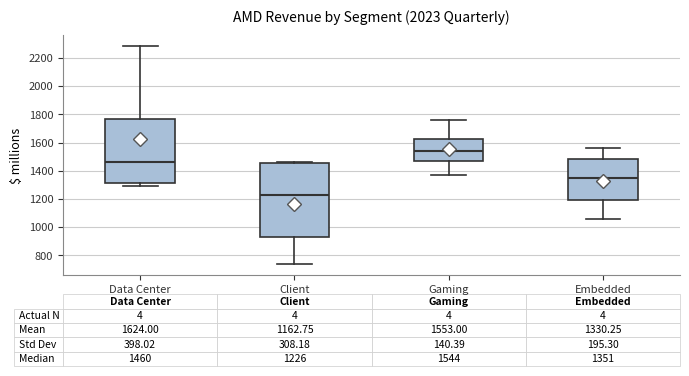

Which box's median line is the highest?

Gaming